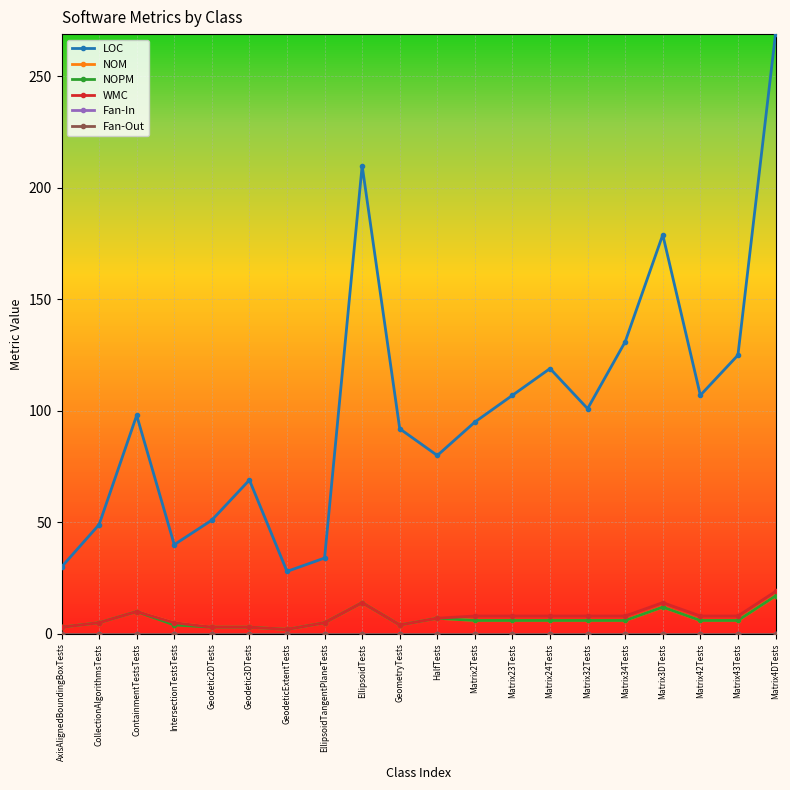

Reading right to left, transcribe all the data shown in this chart.

LOC: 269	125	107	179	131	101	119	107	95	80	92	210	34	28	69	51	40	98	49	30
NOM: 17	6	6	12	6	6	6	6	6	7	4	14	5	2	3	3	5	10	5	3
NOPM: 17	6	6	12	6	6	6	6	6	7	4	14	5	2	3	3	4	10	5	3
WMC: 19	8	8	14	8	8	8	8	8	7	4	14	5	2	3	3	5	10	5	3
Fan-In: 0	0	0	0	0	0	0	0	0	0	0	0	0	0	0	0	0	0	0	0
Fan-Out: 0	0	0	0	0	0	0	0	0	0	0	0	0	0	0	0	0	0	0	0